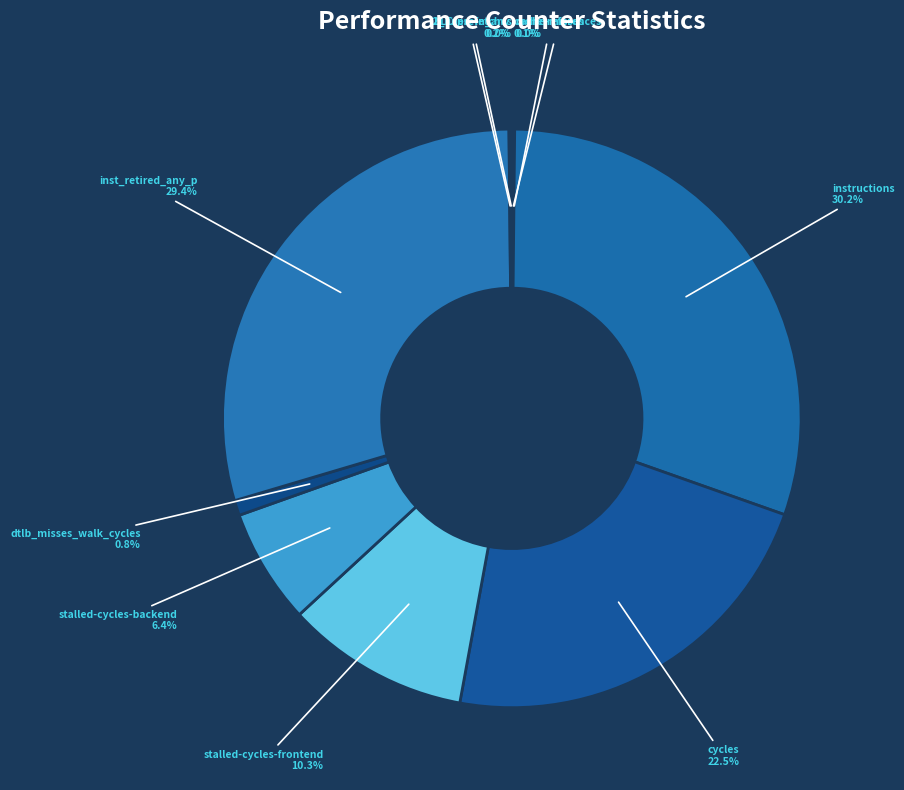

Between cycles and instructions, which is larger?

instructions